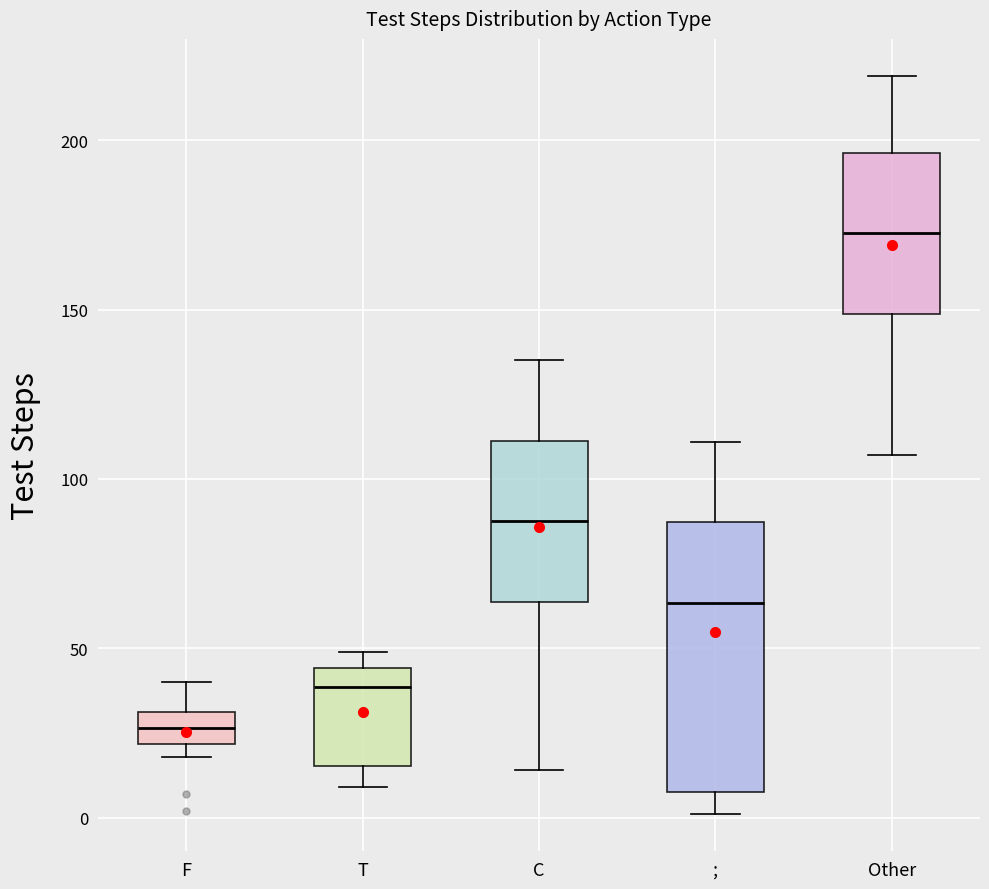

Where does the median line of the box for Other sit on the y-axis? The values are not printed on the chart, so give them approximately, as read against the axis.

175